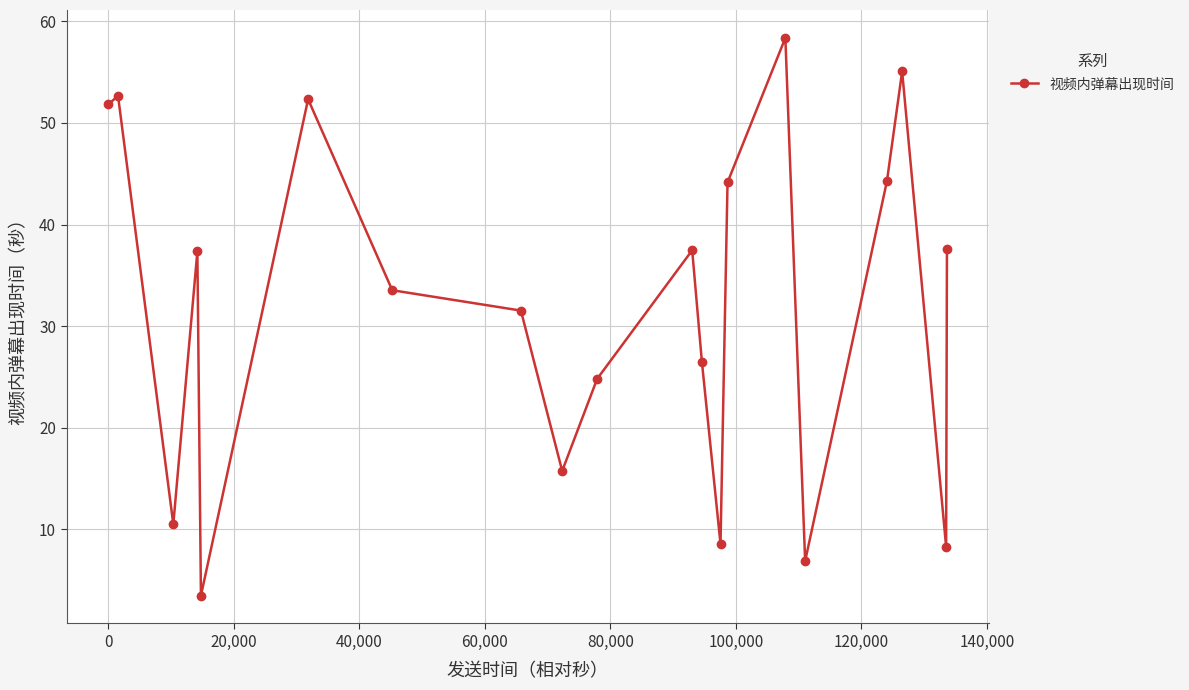

What is the smallest value displayed?

3.5